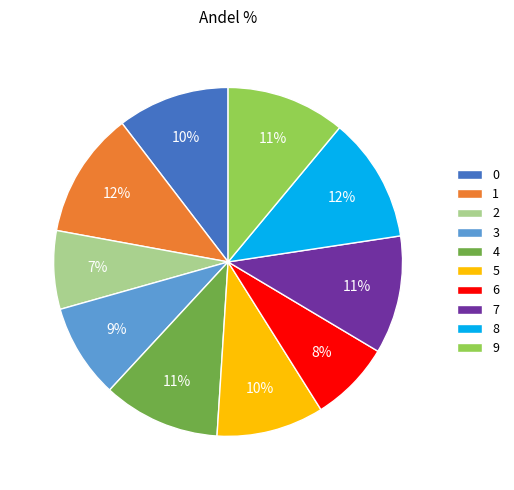

To the nearest percent, what is the average slice percentage?

10%